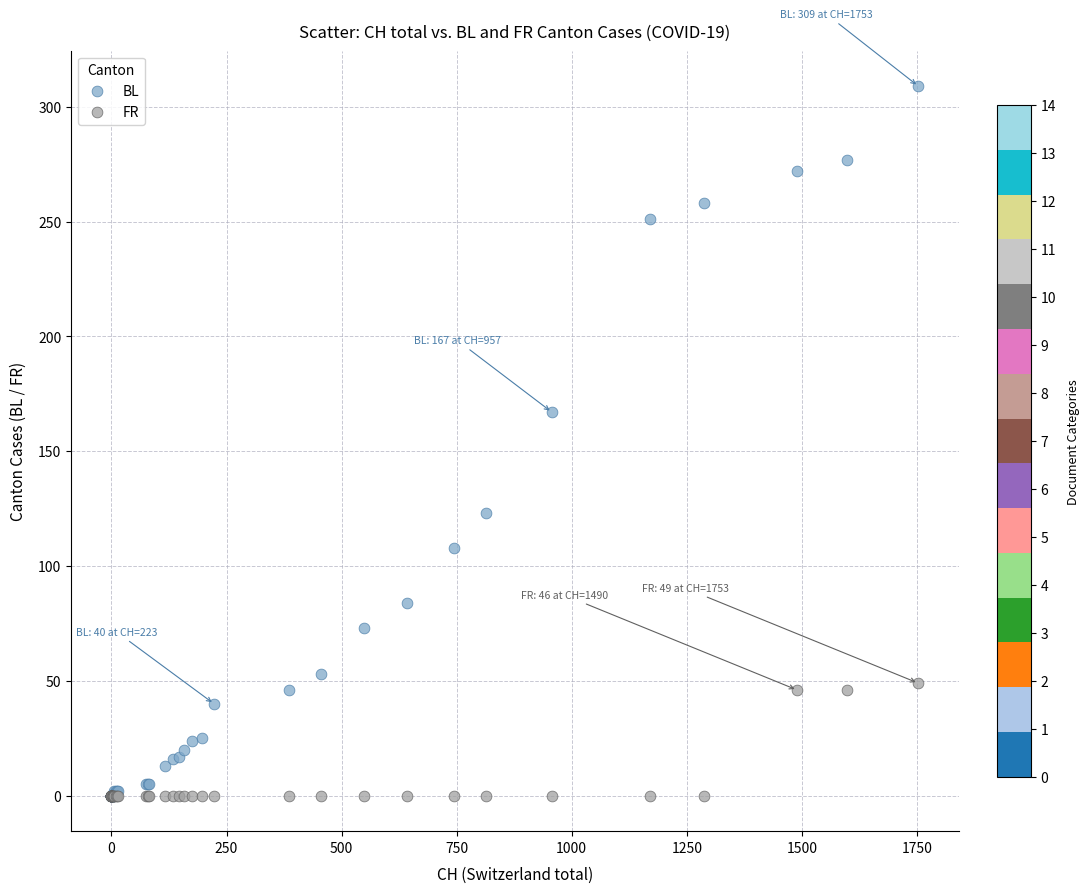

In the BL series, what Y value is closest to 154?

167